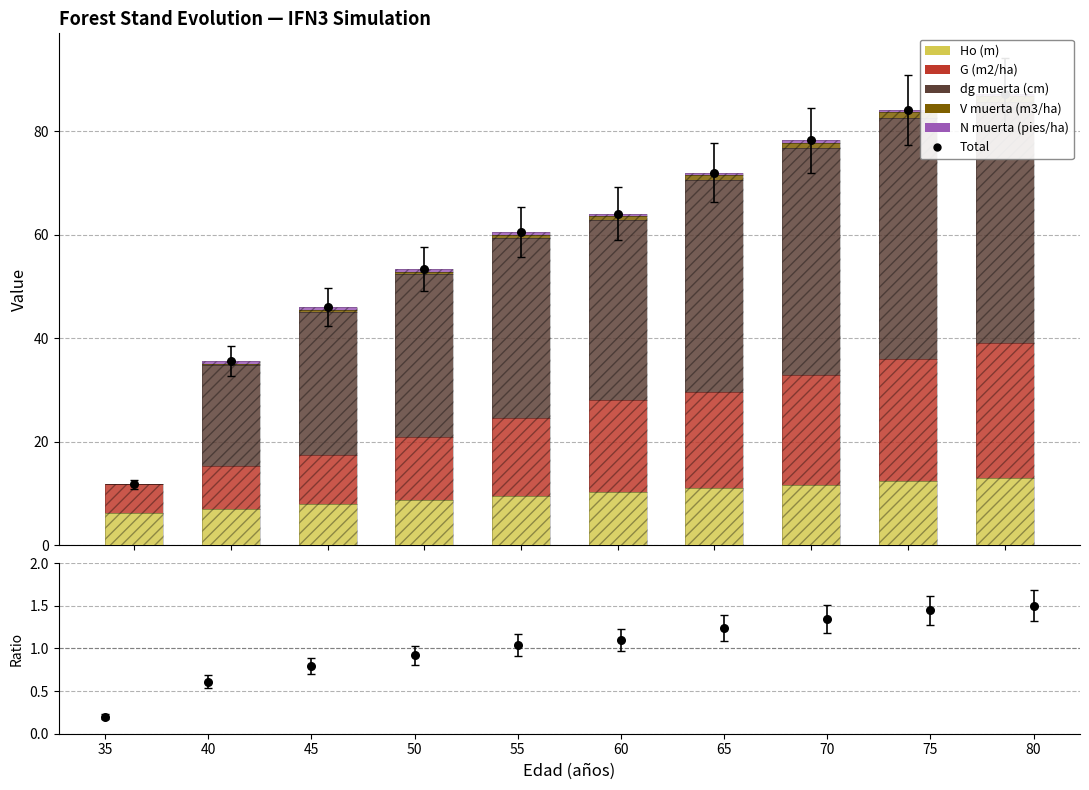

Which series contains the highest Y value?

dg muerta (cm)